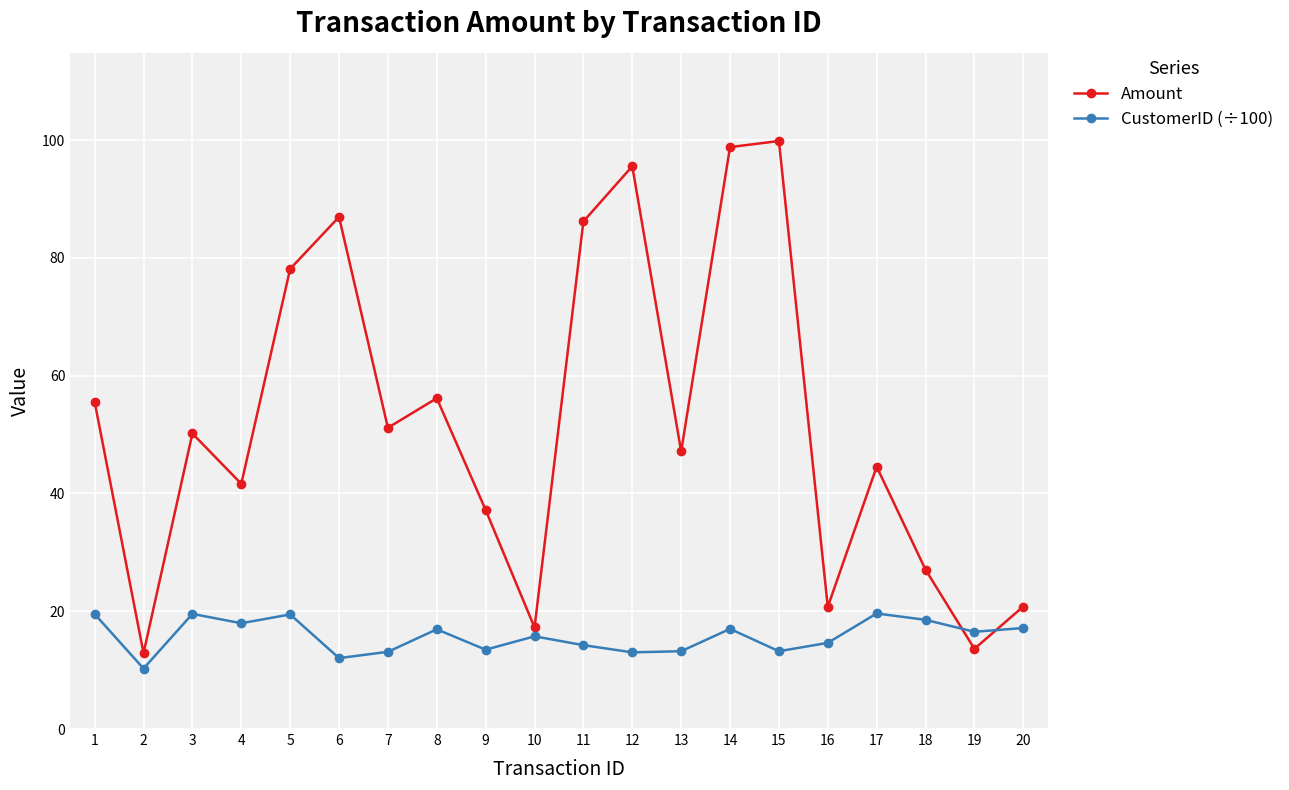

What is the difference between the second highest and minimum values in the Amount series?

85.9